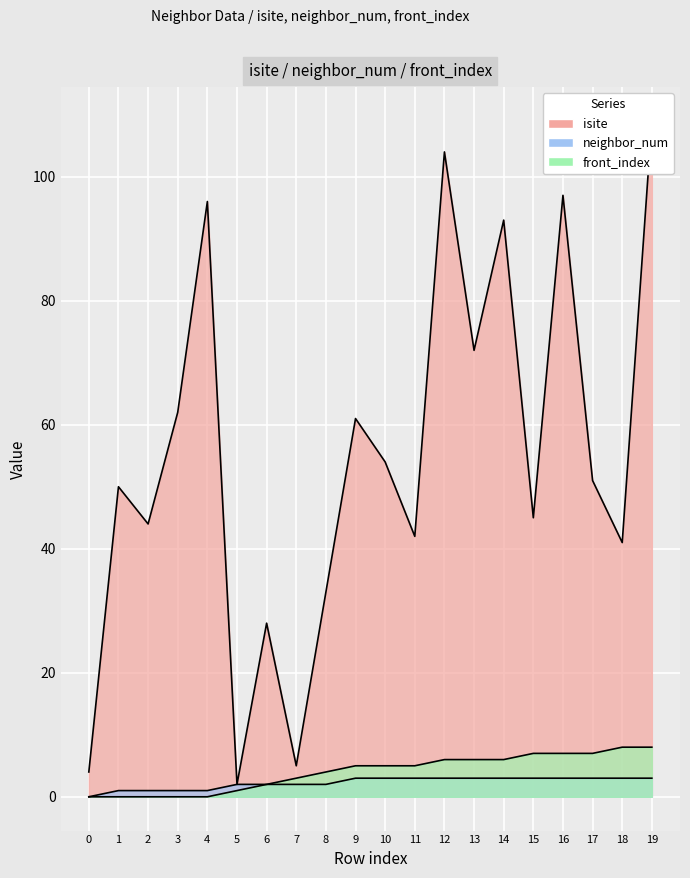

True or false: neighbor_num has more than 0 interior local peaks.

False